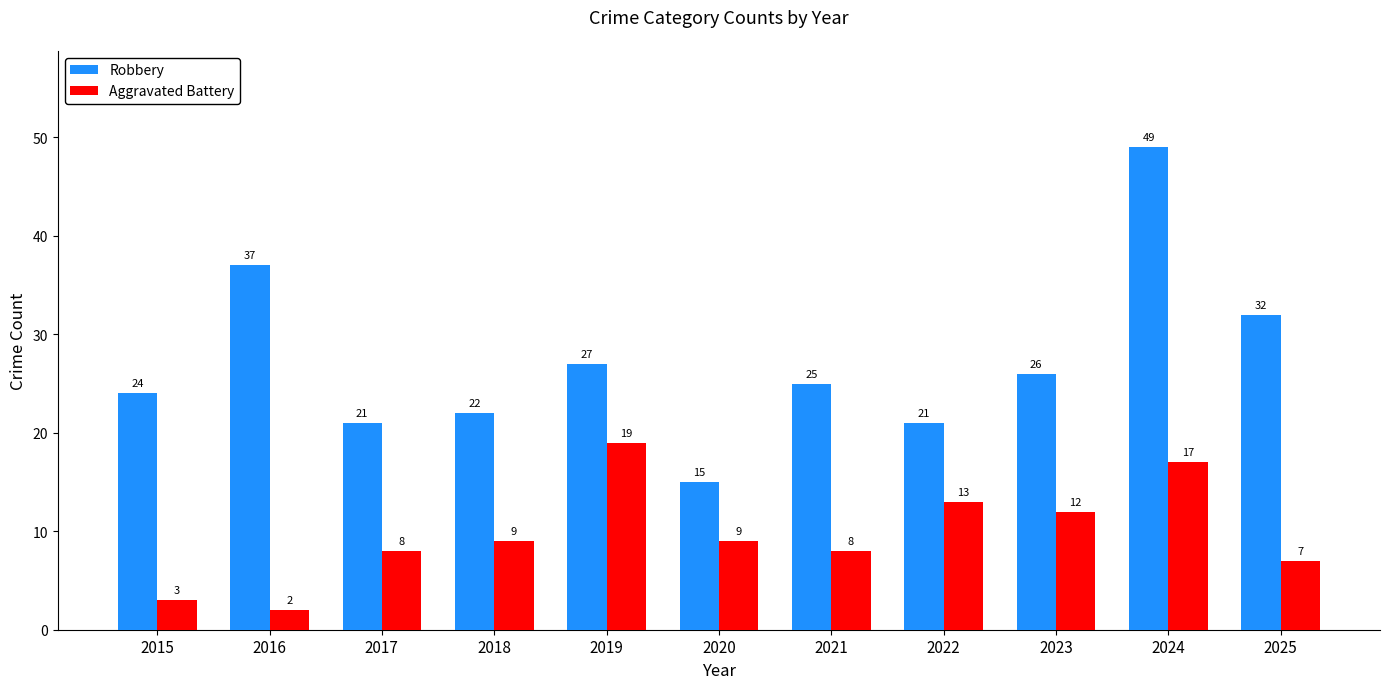

Reading right to left, list all the values displayed in this chart.

Robbery: 32	49	26	21	25	15	27	22	21	37	24
Aggravated Battery: 7	17	12	13	8	9	19	9	8	2	3